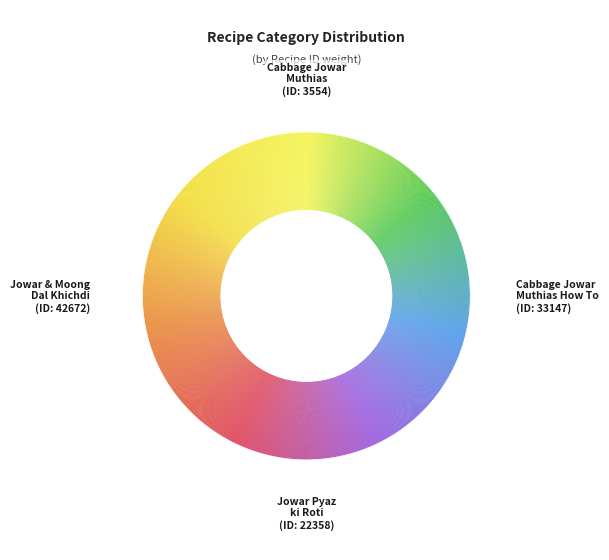

What is the largest slice in the pie chart?

Jowar and Moong Dal Khichdi